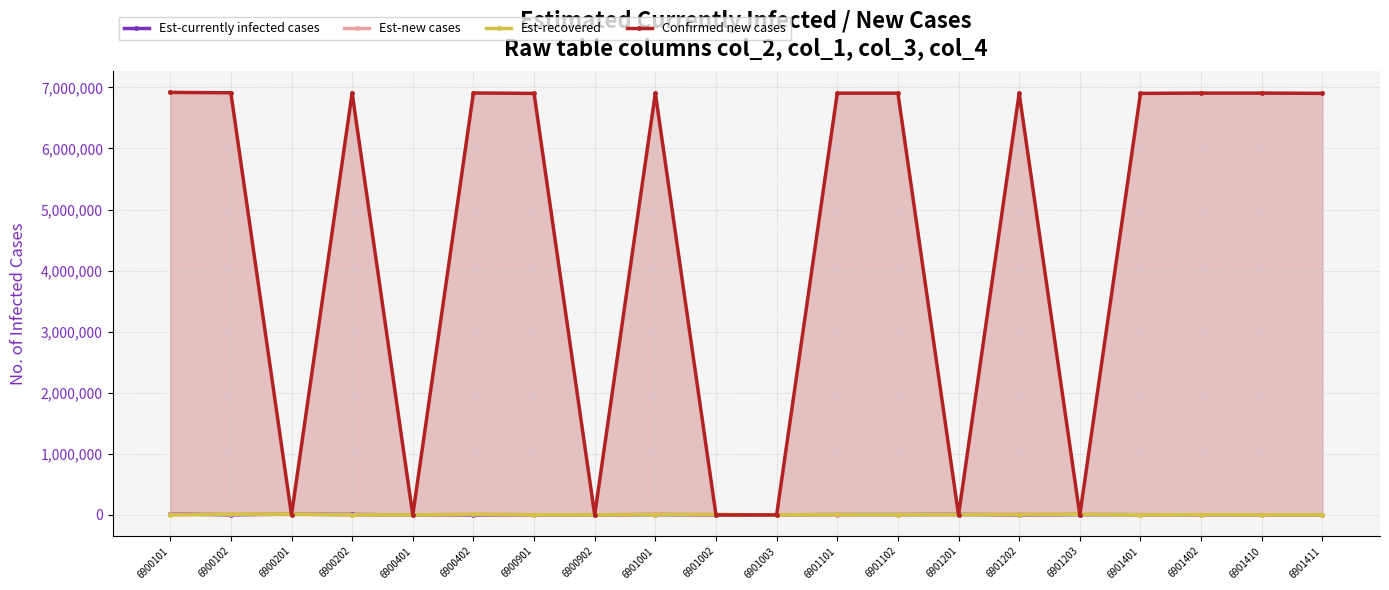

At 6900102, list the series in order from largest to smallest.

Confirmed new cases, Est-recovered, Est-new cases, Est-currently infected cases